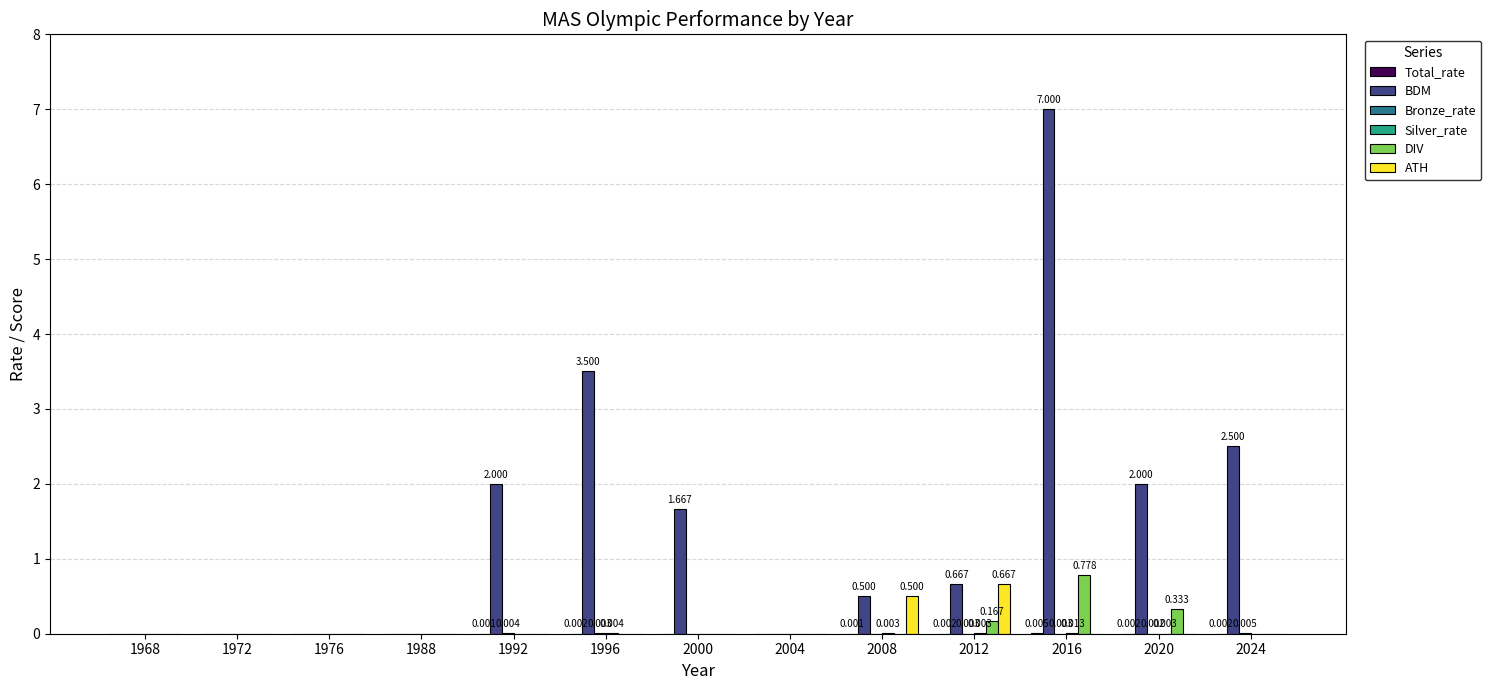

Which series has the largest total across all categories?

BDM